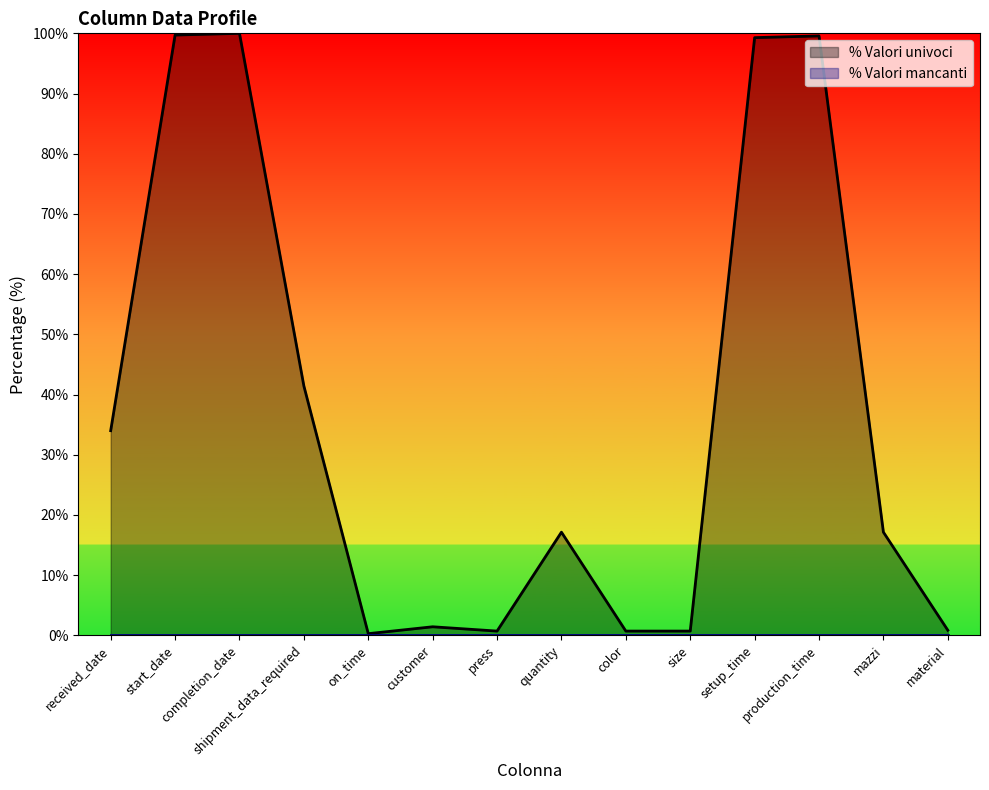

What is the difference between the maximum and second lowest values?

99.3